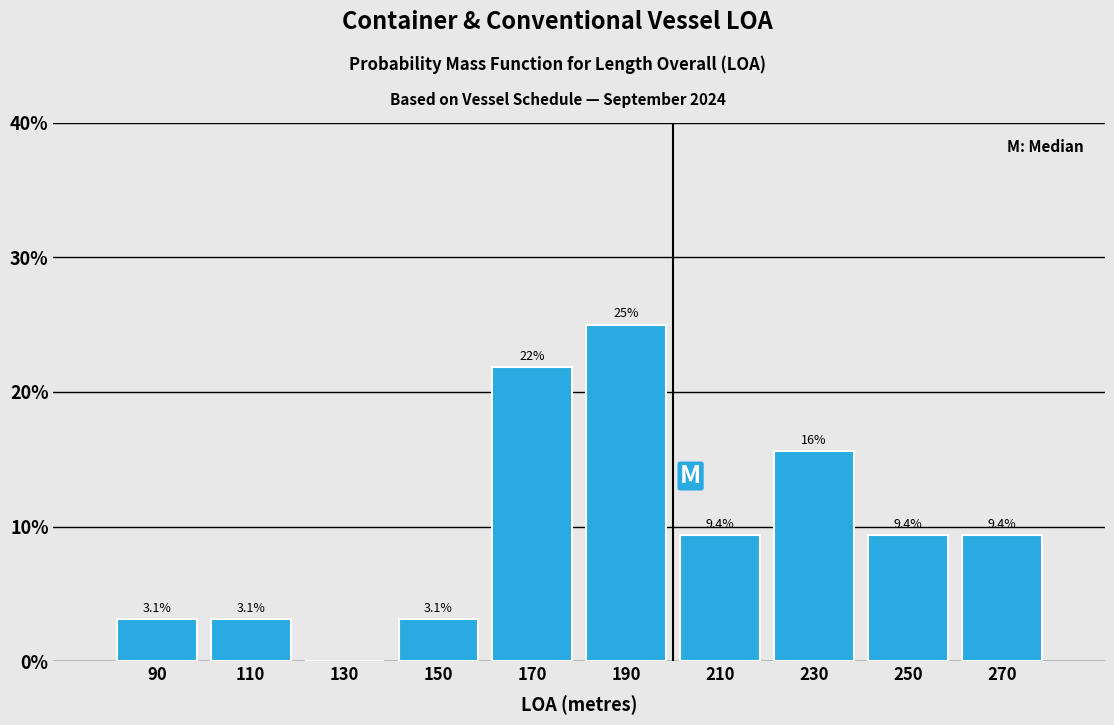

Over which range of the x-axis is the bar tallest?

180 to 200